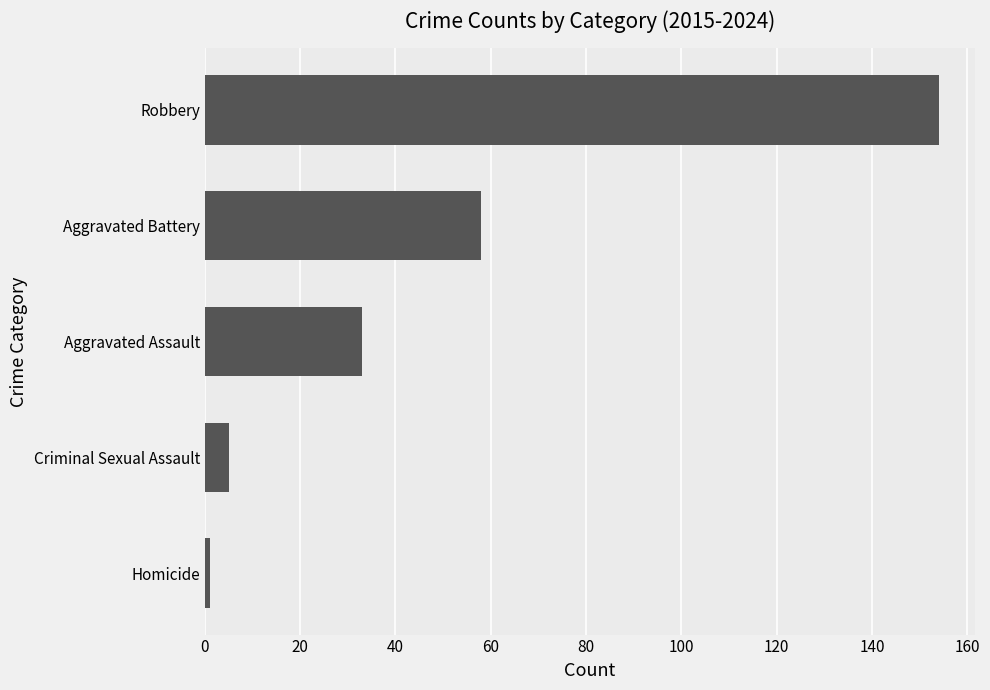

What is the maximum value shown in the chart?

154